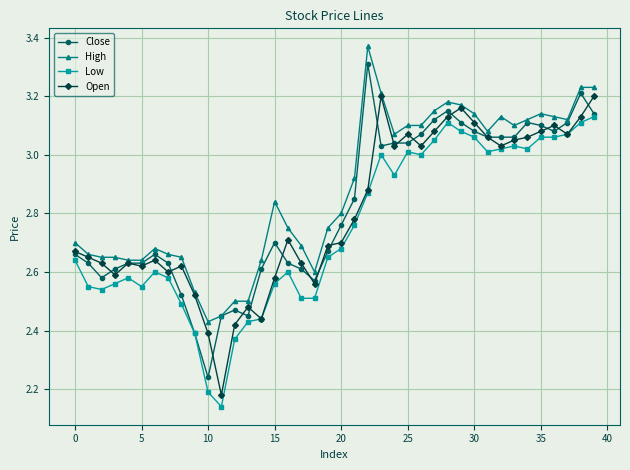

True or false: Close has more than 0 interior local peaks.

True